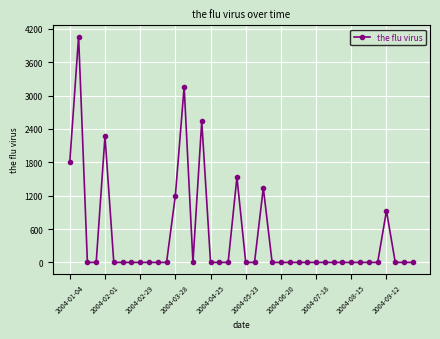

What is the sum of all values?

18836.4